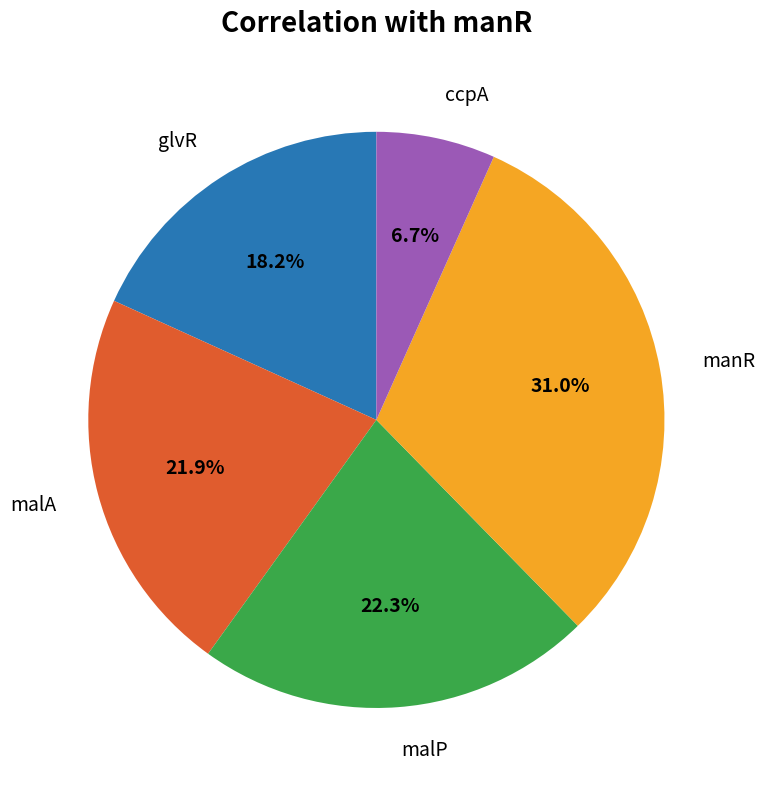

Is there any slice that represents more than half of the pie?

No